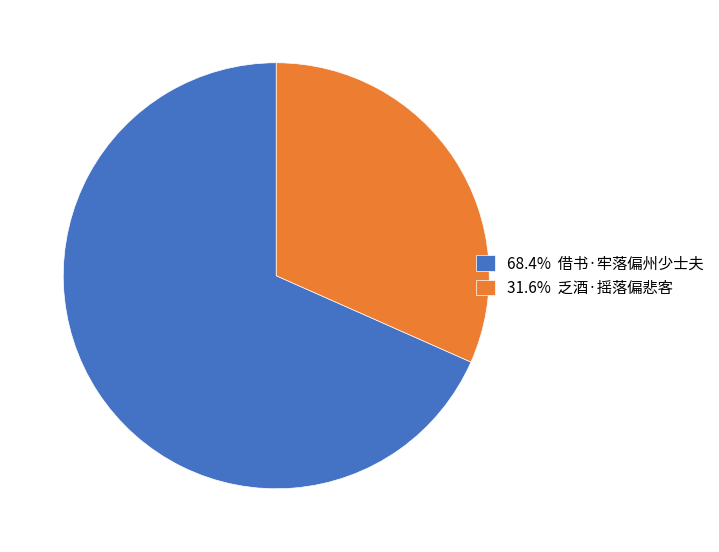

How many segments does this pie chart have?

2